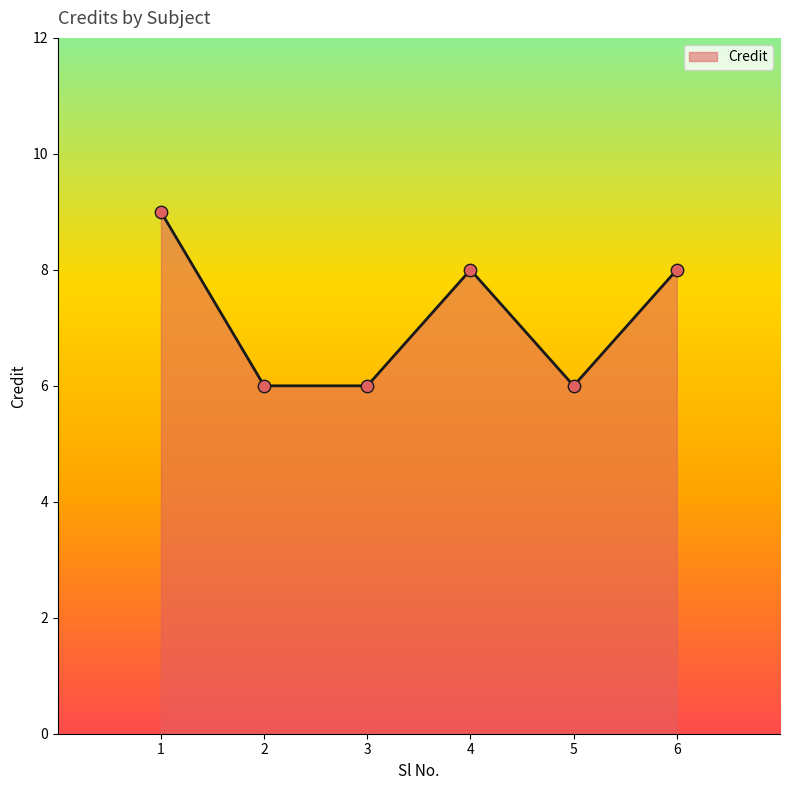

What is the change in value from 3 to 4?

+2